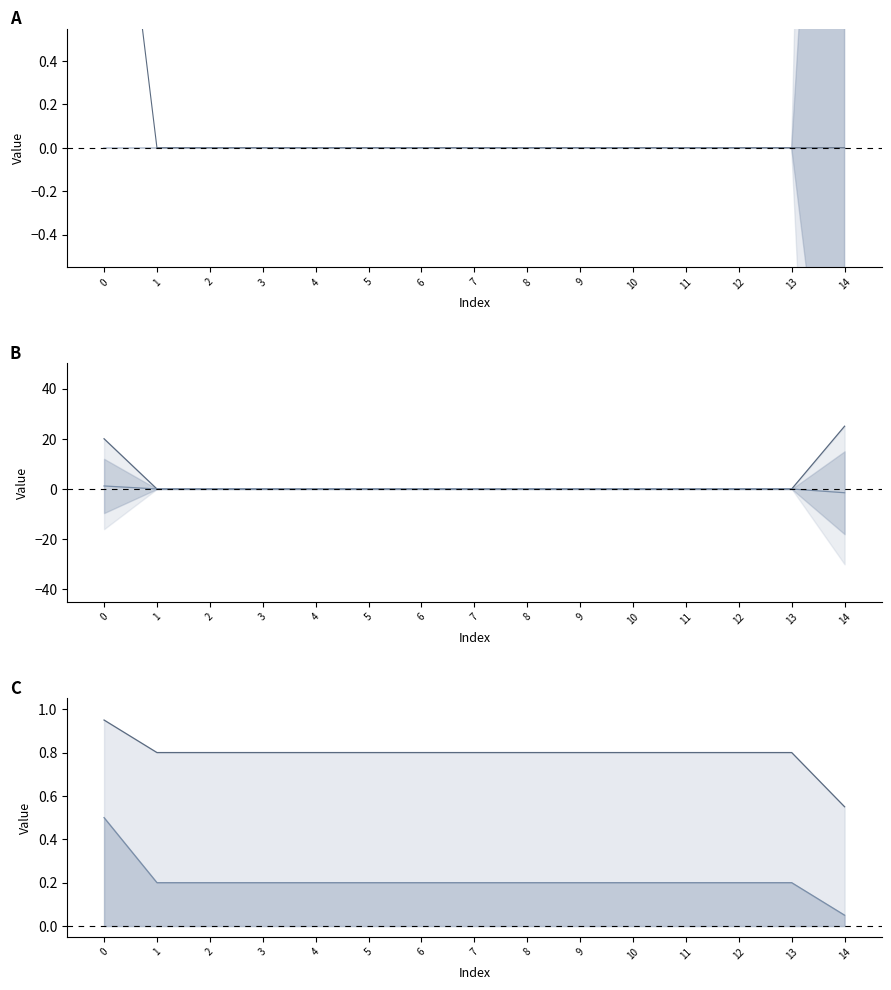

The value of col_5 at 12 is 0.8. True or false?

False